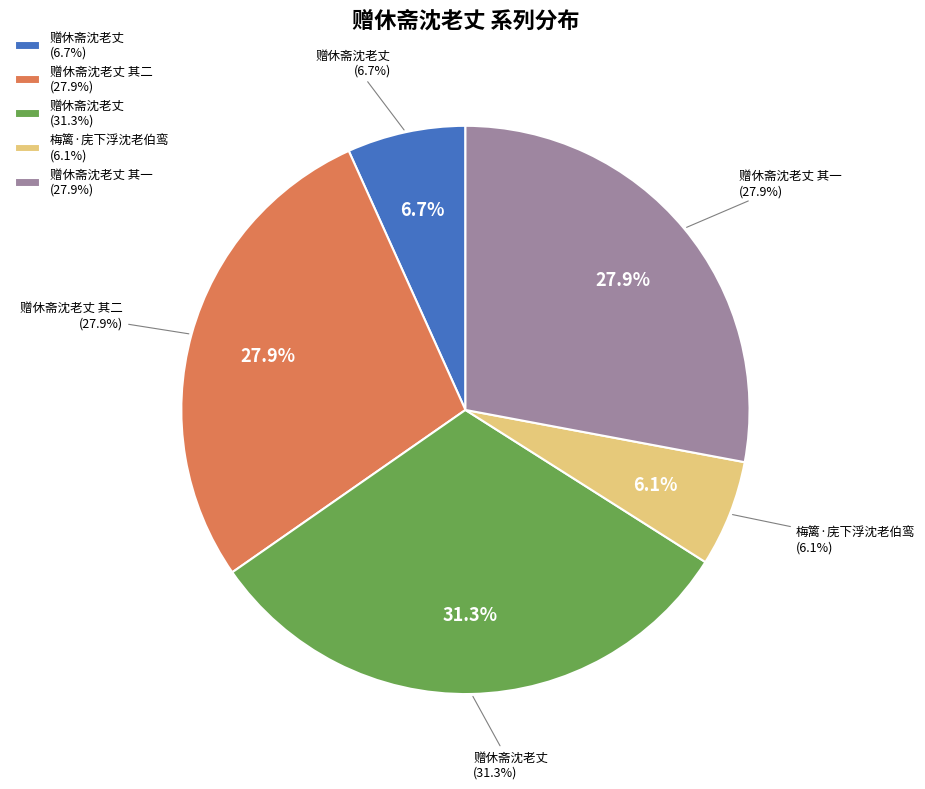

To the nearest percent, what is the difference between the largest and smallest slice percentages?

25%